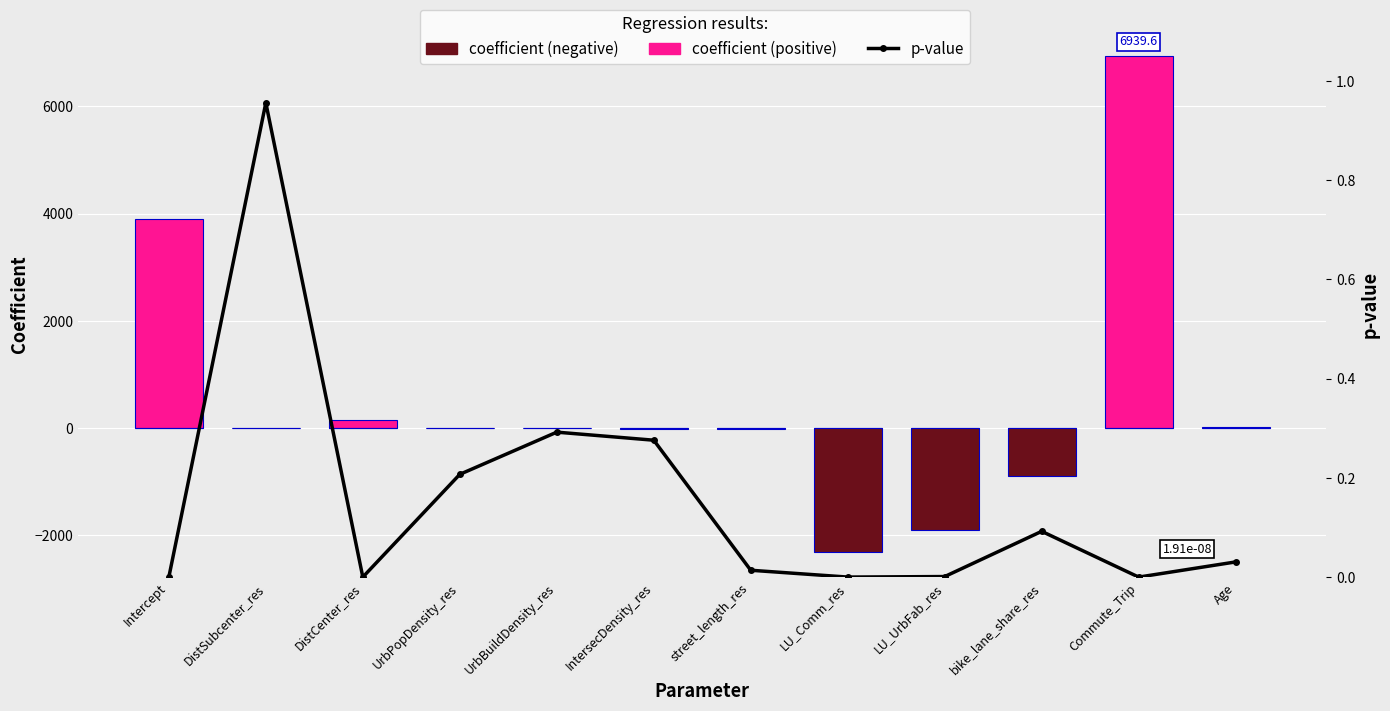

What is the total value across all series at bike_lane_share_res?

-900.0